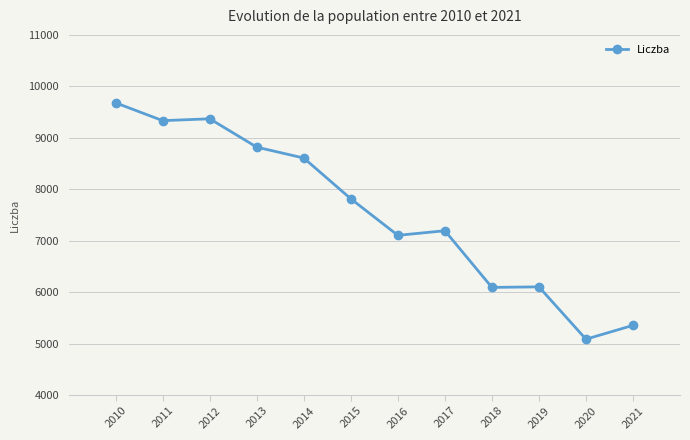

What is the sum of all values?

90549